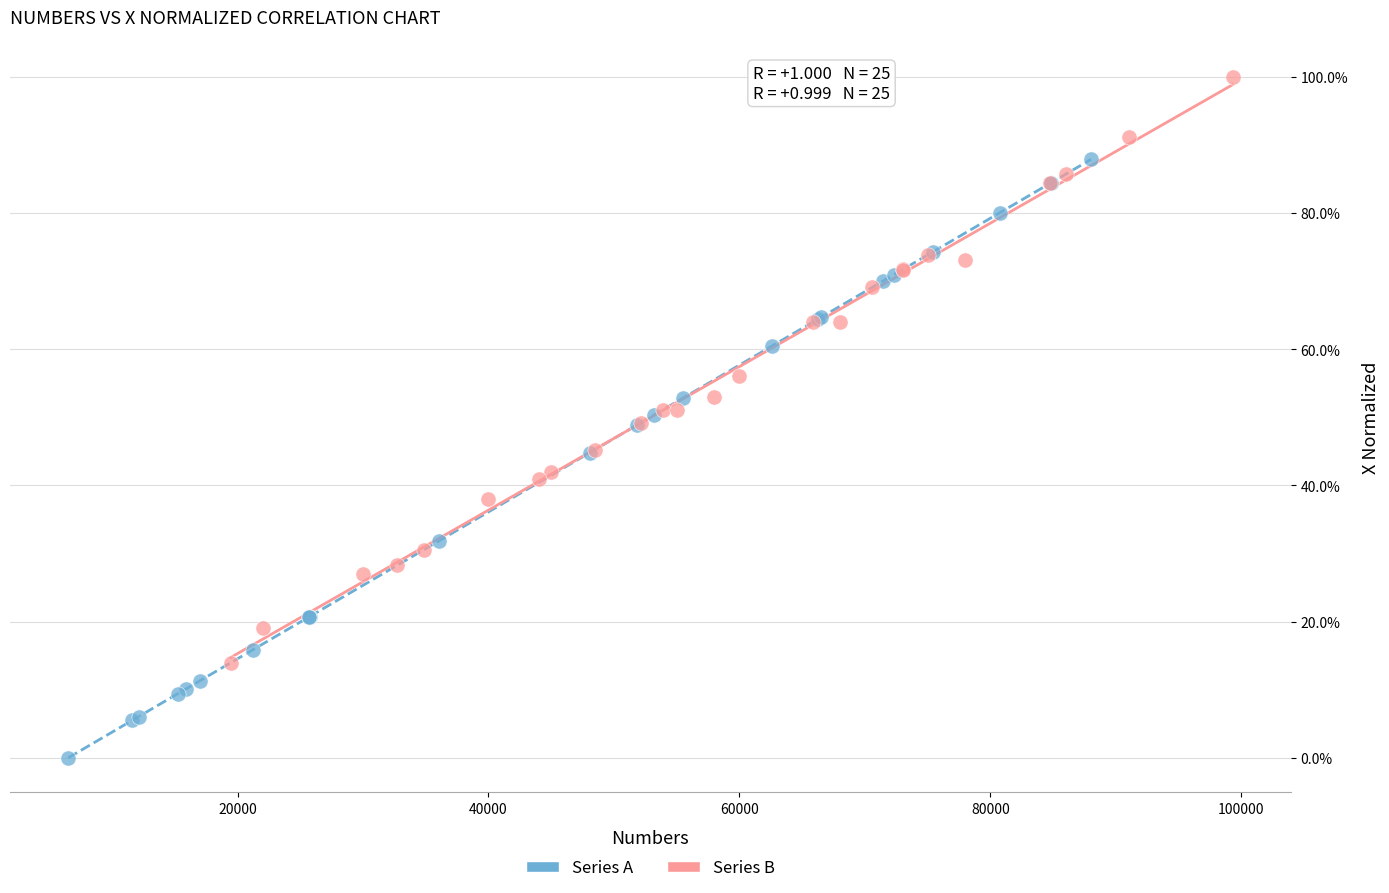

Which series has the widest spread of Y values?

Series A